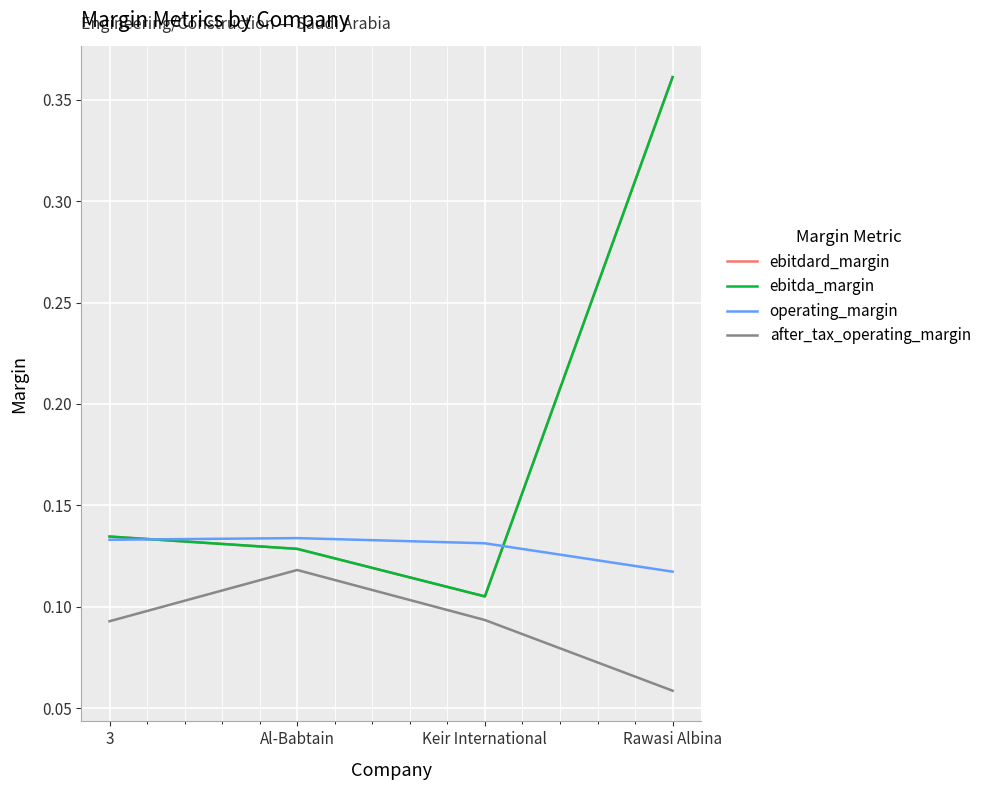

List the labels in order of ebitda_margin value, largest first.

Rawasi Albina, 3, Al-Babtain, Keir International